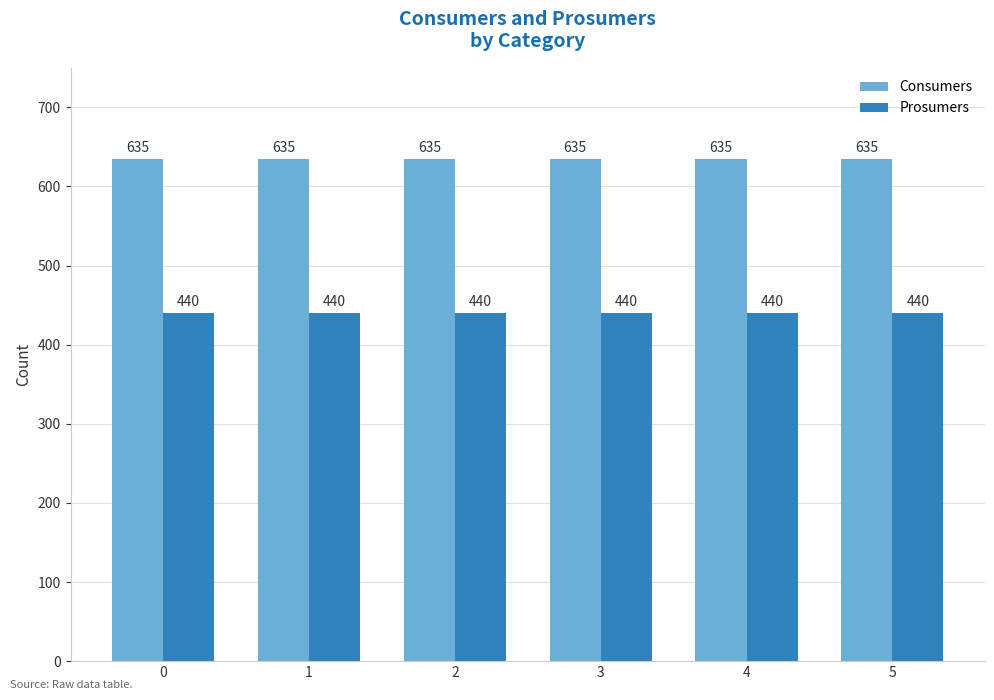

Reading right to left, list all the values displayed in this chart.

Consumers: 635	635	635	635	635	635
Prosumers: 440	440	440	440	440	440